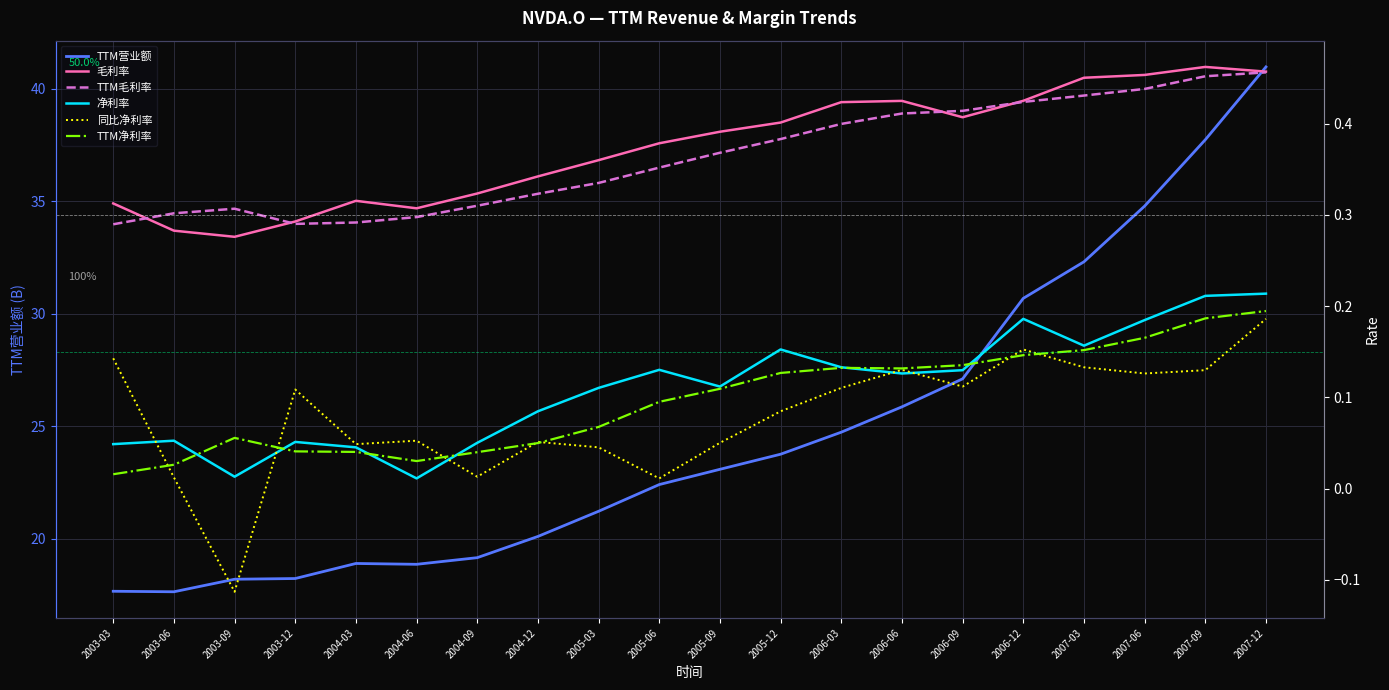

What are all the series names shown in the legend?

TTM营业额, 毛利率, TTM毛利率, 净利率, 同比净利率, TTM净利率